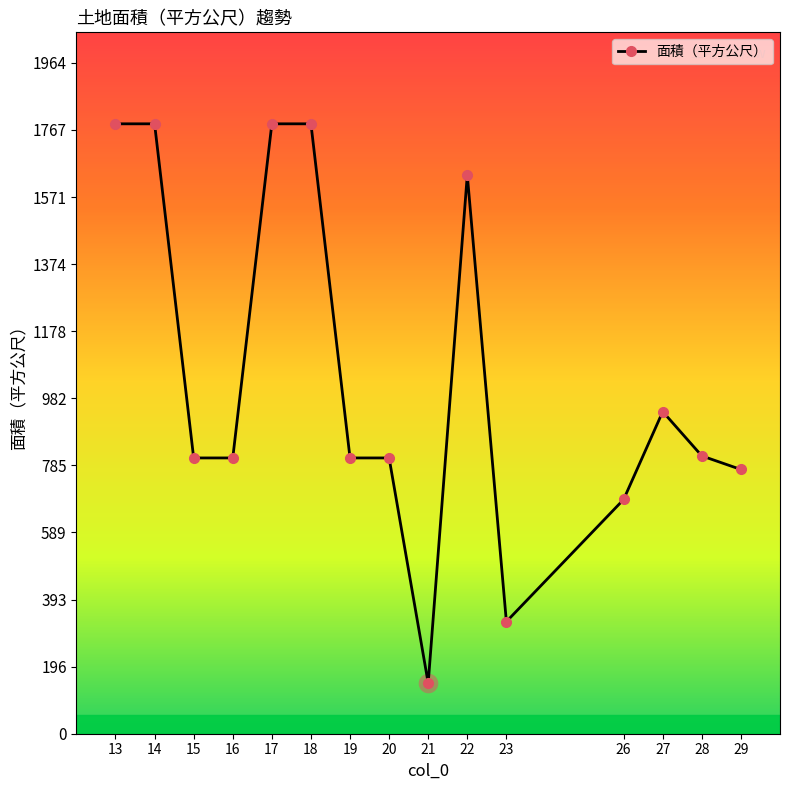

What is the change in value from 21 to 29?

+625.3